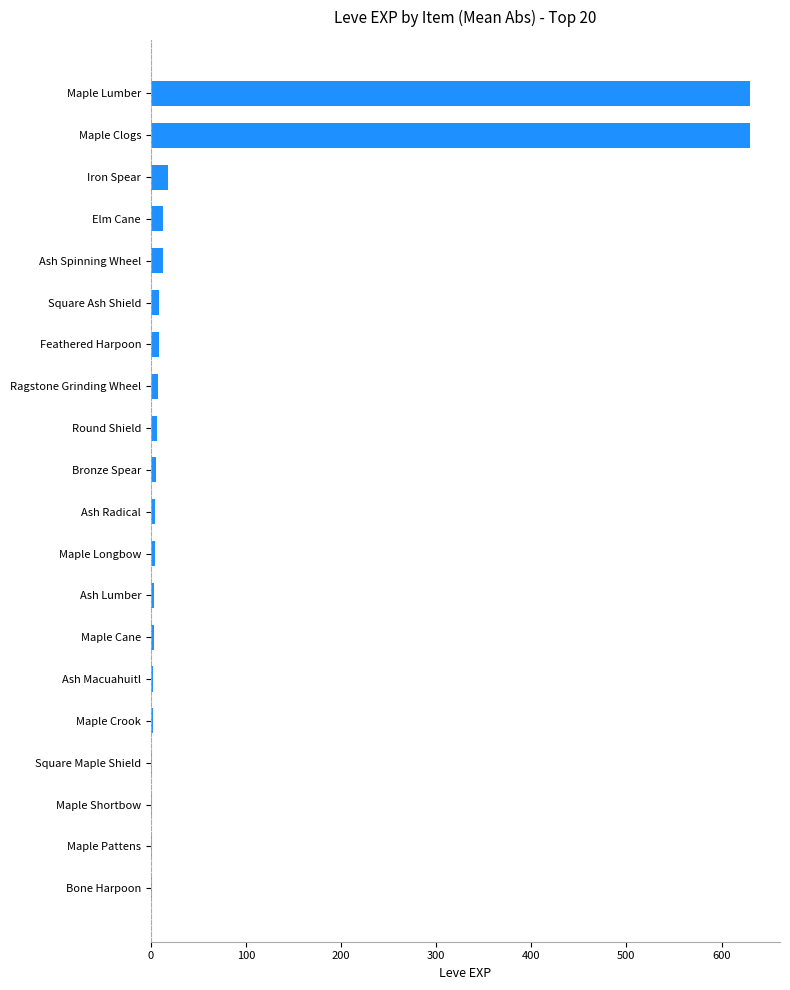

What is the sum of all values?

1362